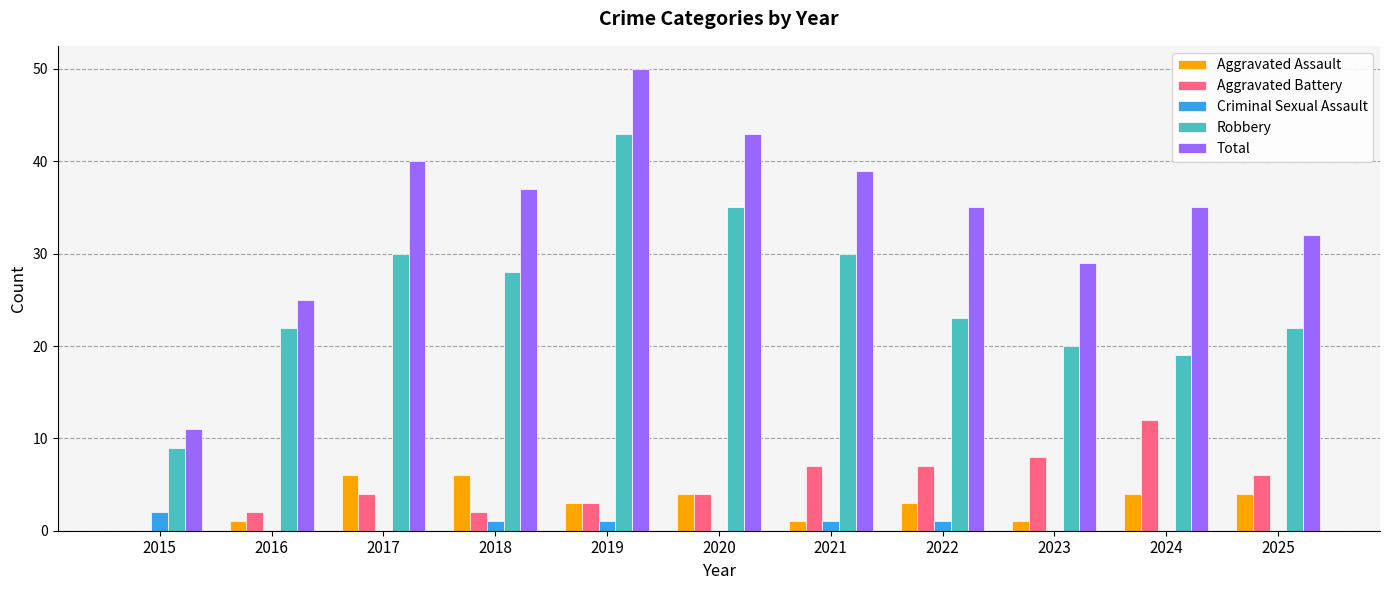

Reading left to right, list all the values displayed in this chart.

Aggravated Assault: 2015=0	2016=1	2017=6	2018=6	2019=3	2020=4	2021=1	2022=3	2023=1	2024=4	2025=4
Aggravated Battery: 2015=0	2016=2	2017=4	2018=2	2019=3	2020=4	2021=7	2022=7	2023=8	2024=12	2025=6
Criminal Sexual Assault: 2015=2	2016=0	2017=0	2018=1	2019=1	2020=0	2021=1	2022=1	2023=0	2024=0	2025=0
Robbery: 2015=9	2016=22	2017=30	2018=28	2019=43	2020=35	2021=30	2022=23	2023=20	2024=19	2025=22
Total: 2015=11	2016=25	2017=40	2018=37	2019=50	2020=43	2021=39	2022=35	2023=29	2024=35	2025=32